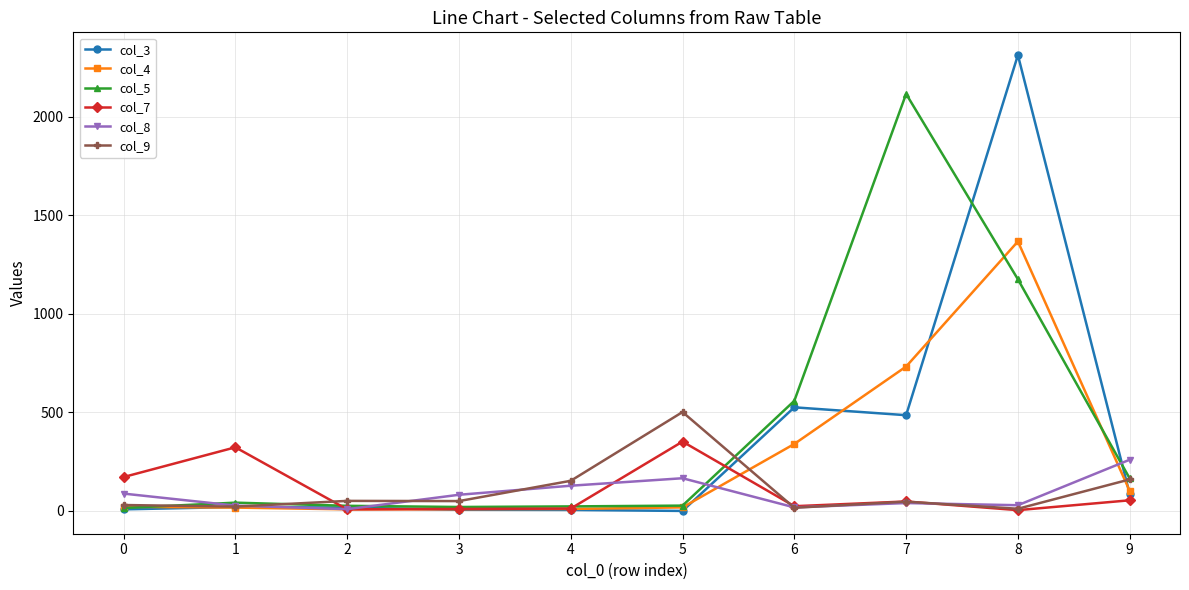

Which series has the largest total across all categories?

col_5